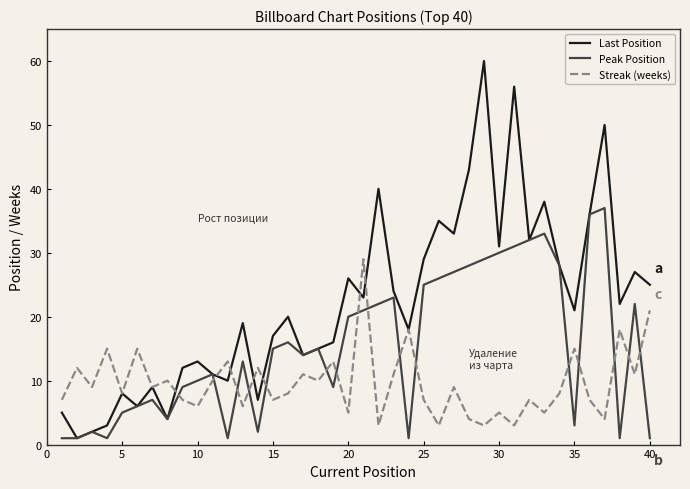

Which series has the largest range (max minus min)?

Last Position